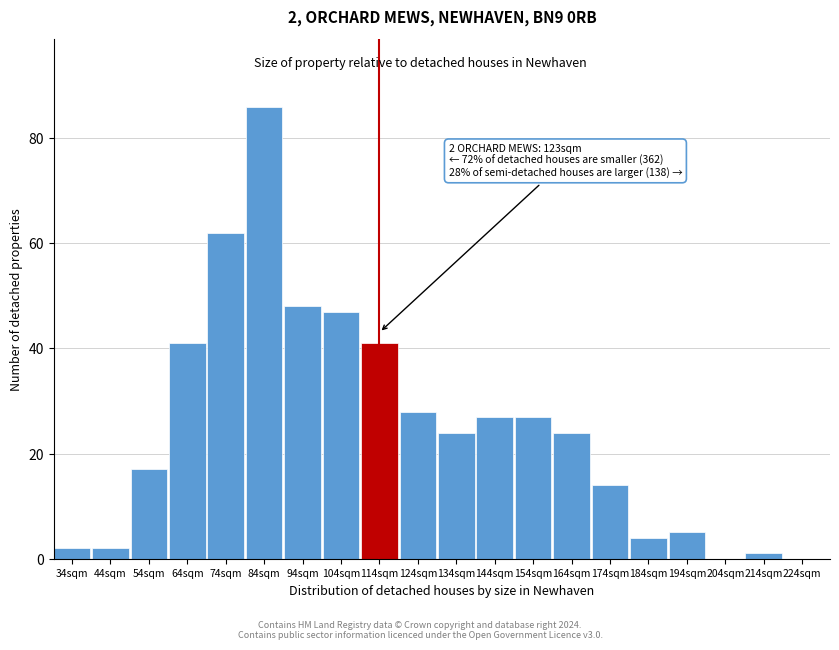

Reading left to right, what are all the values shown in this chart?

34sqm=2	44sqm=2	54sqm=17	64sqm=41	74sqm=62	84sqm=86	94sqm=48	104sqm=47	114sqm=41	124sqm=28	134sqm=24	144sqm=27	154sqm=27	164sqm=24	174sqm=14	184sqm=4	194sqm=5	204sqm=0	214sqm=1	224sqm=0